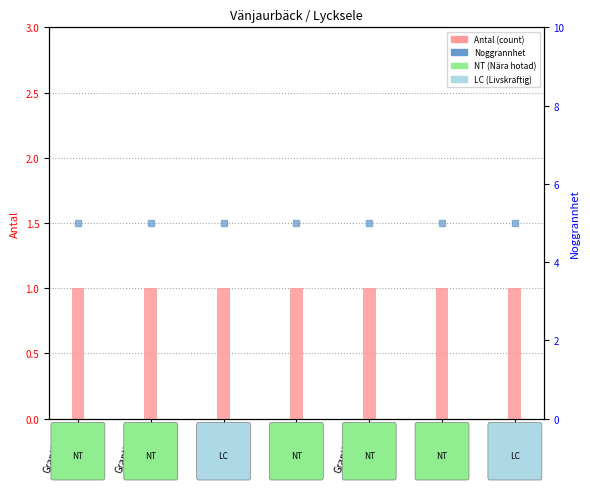

What is the total value across all series at Rosenticka?

6